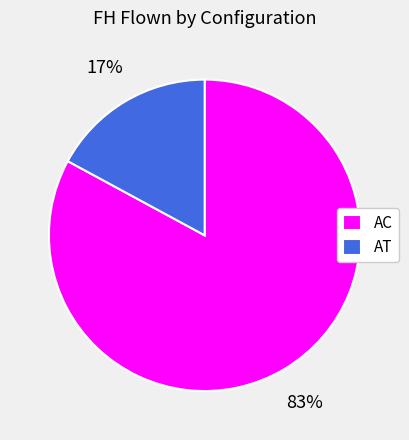

Is AT the majority of the pie?

No